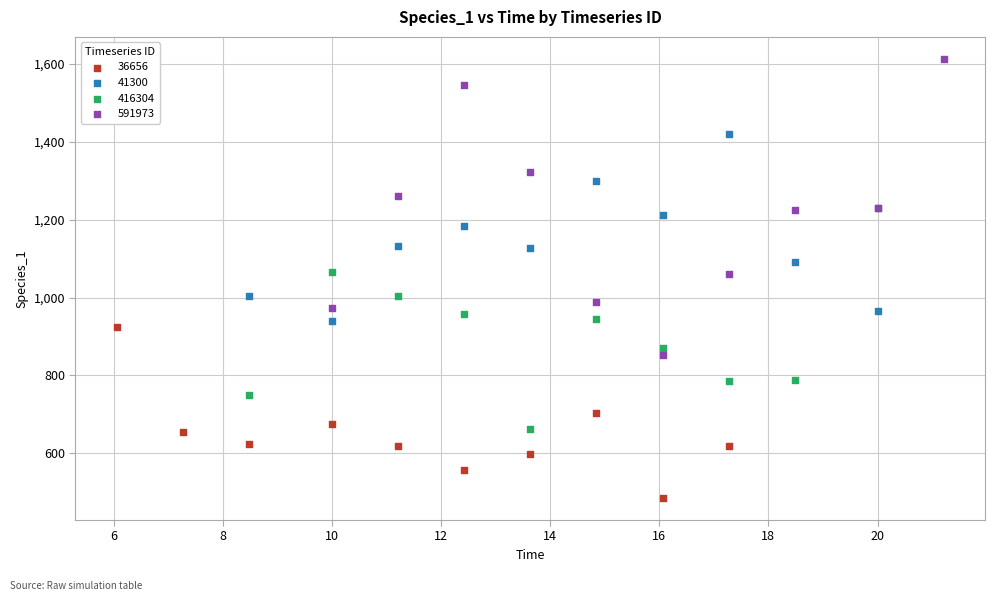

Which series reaches the minimum Y coordinate?

36656